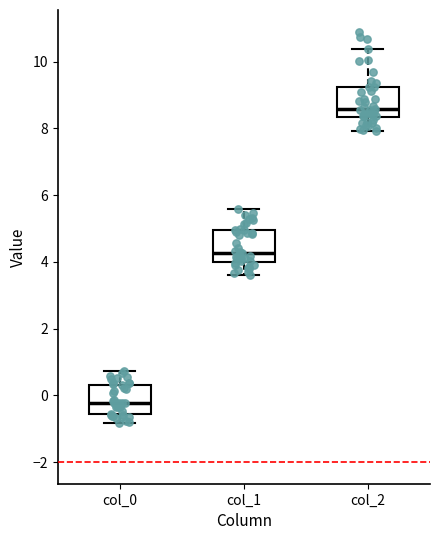

Where does the median line of the box for col_2 sit on the y-axis? The values are not printed on the chart, so give them approximately, as read against the axis.

8.6